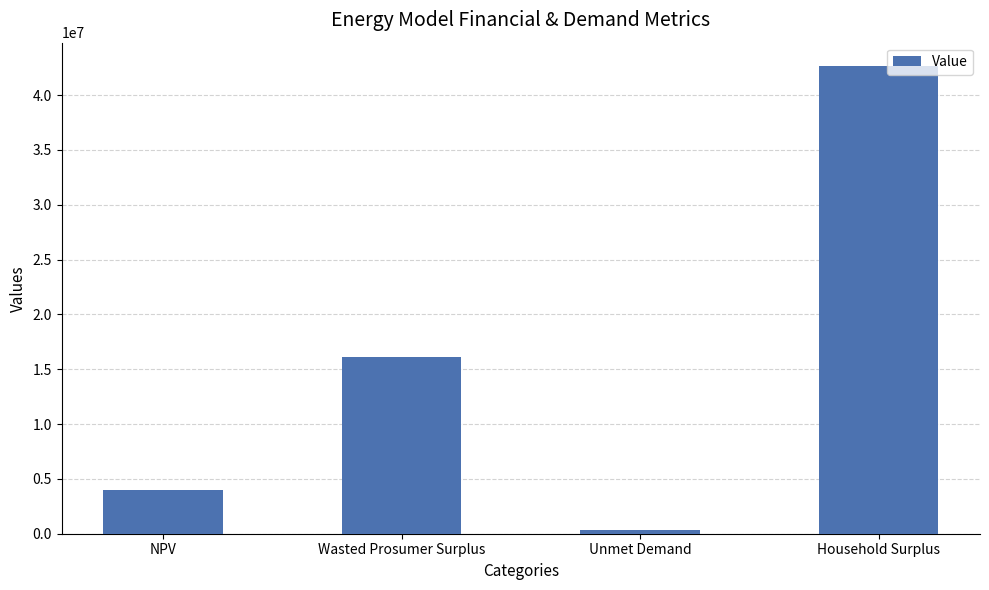

What is the difference between the values at Household Surplus and Unmet Demand?

42293238.6